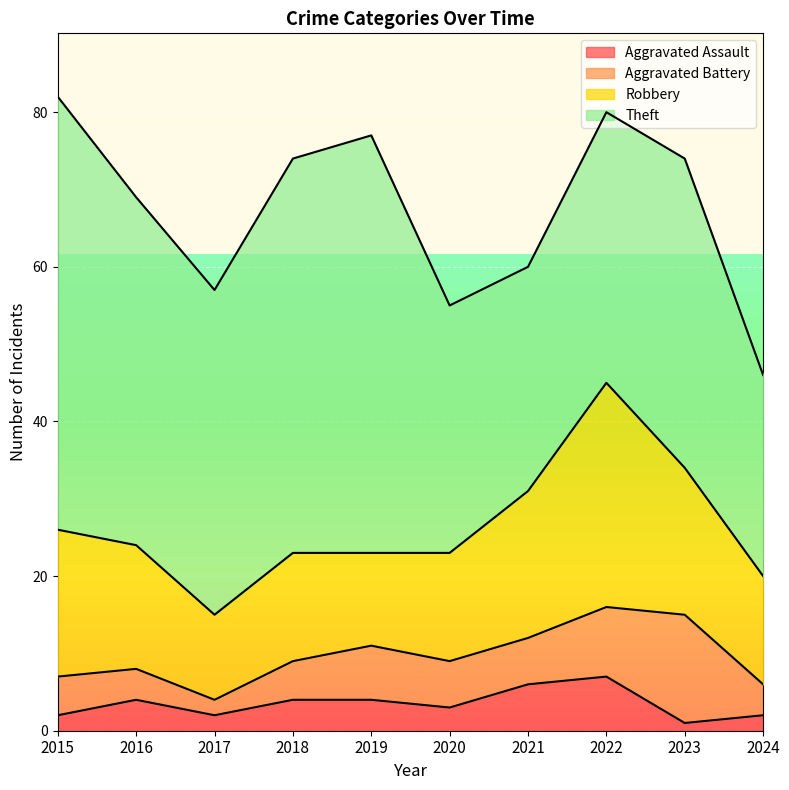

What is the spread (max minus min) of values at 2019?

50